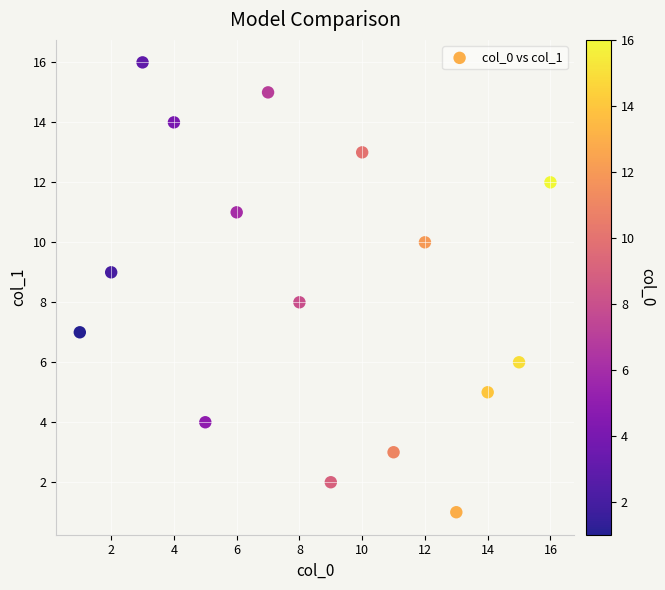

What is the range of Y values (max minus min)?

15